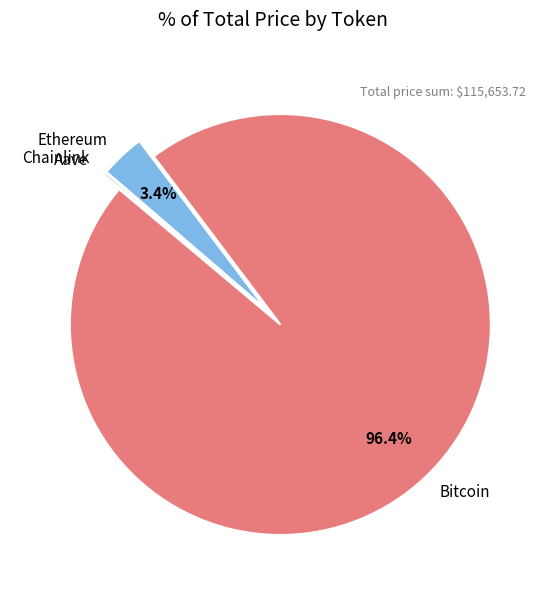

Which slice represents more than half of the pie?

Bitcoin